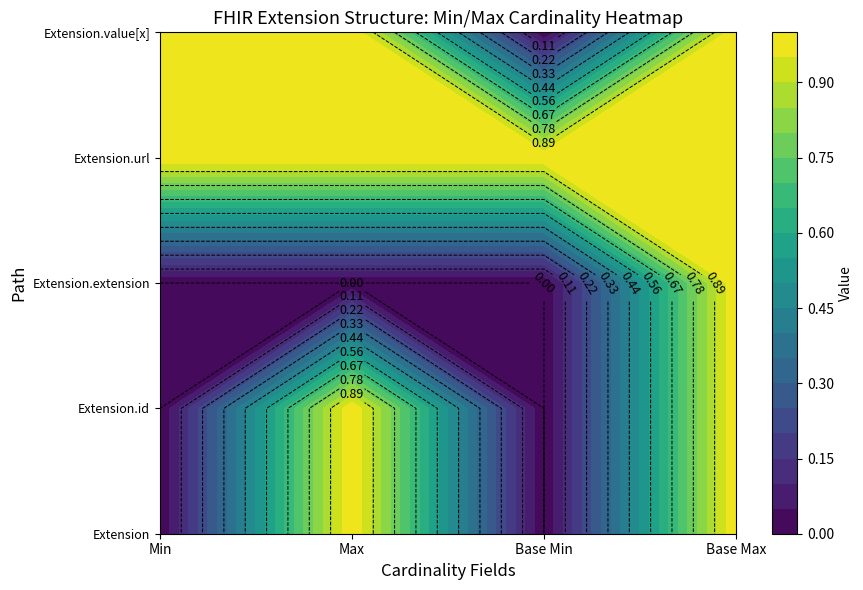

Rank the categories by Extension value from lowest to highest.

0, 1, 2, 3